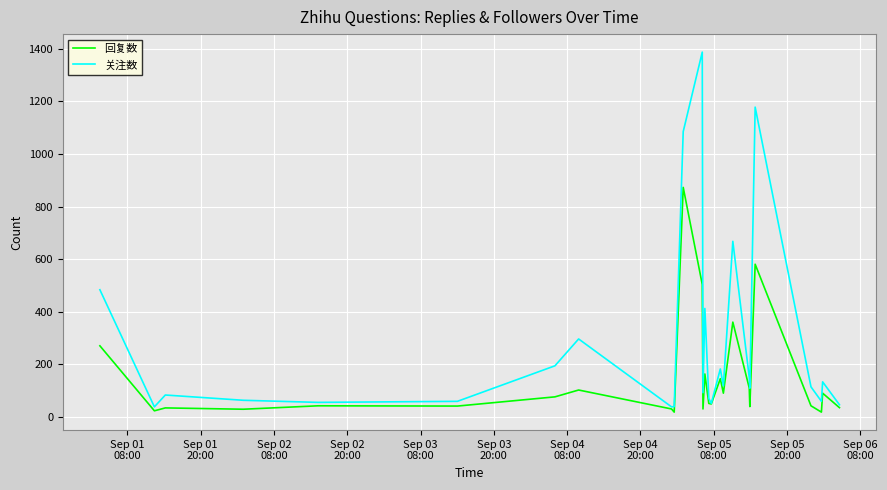

Rank the series by their maximum value, from highest to lowest.

关注数, 回复数